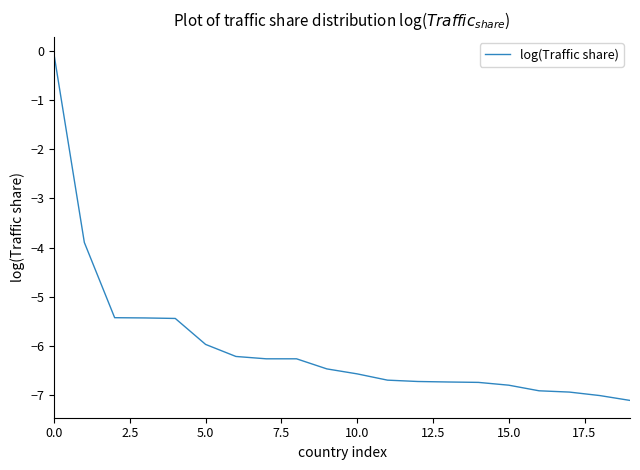

What is the smallest value displayed?

-7.1